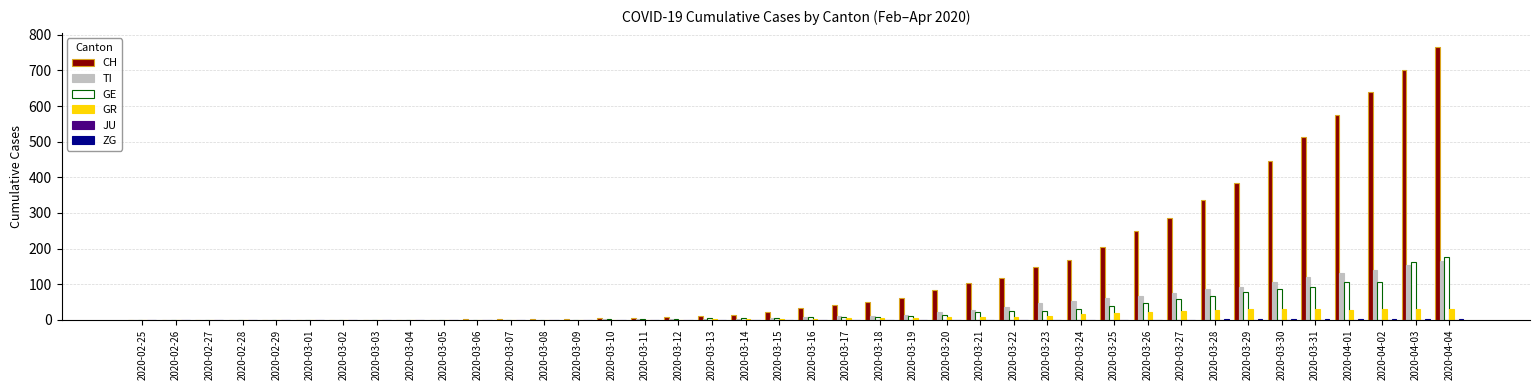

How many categories are shown in the chart?

40